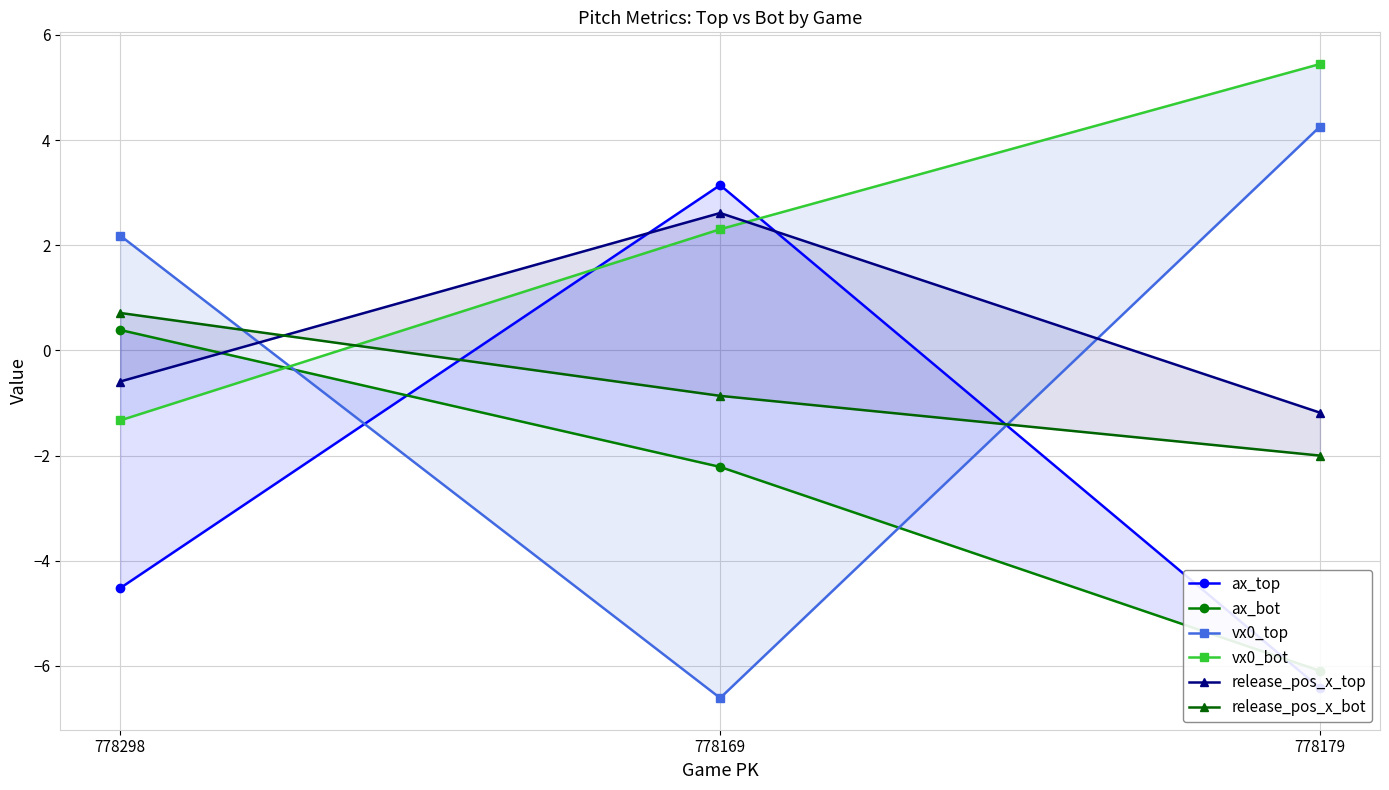

What is the spread (max minus min) of values at 778298?

6.7